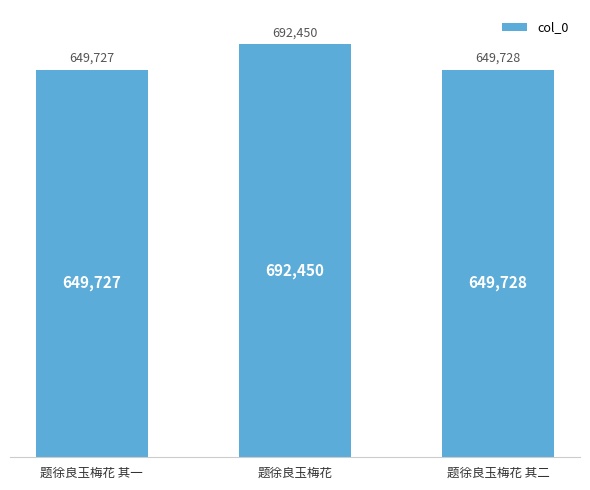

Reading left to right, transcribe all the data shown in this chart.

649727	692450	649728